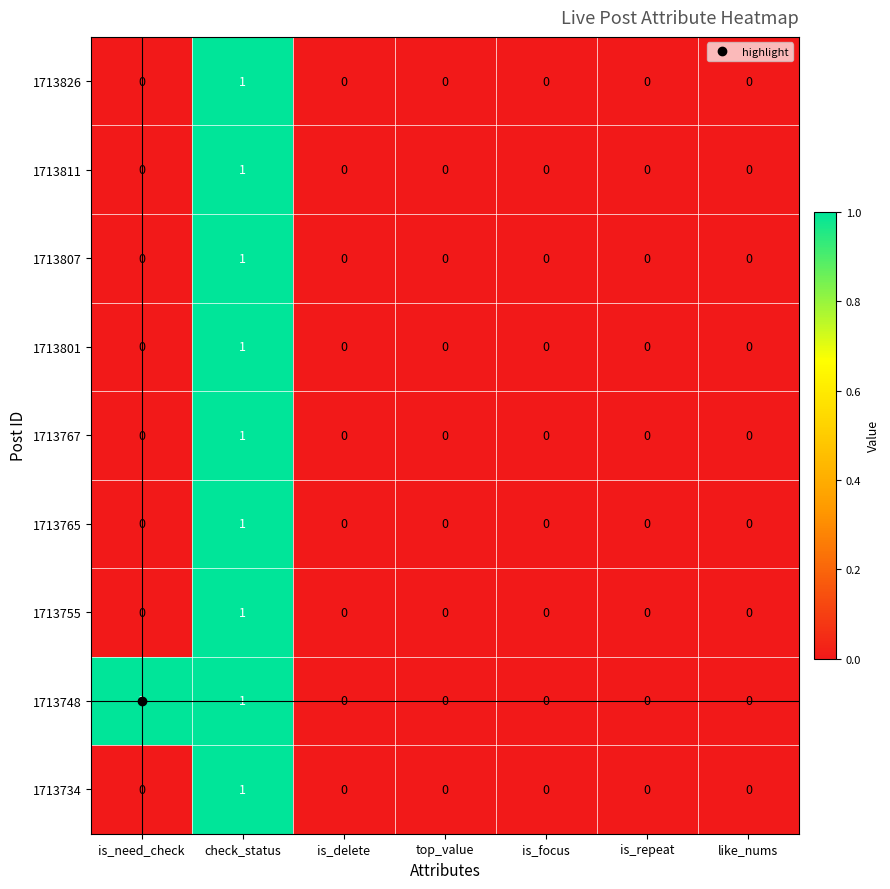

At which label does 1713801 reach its peak?

check_status